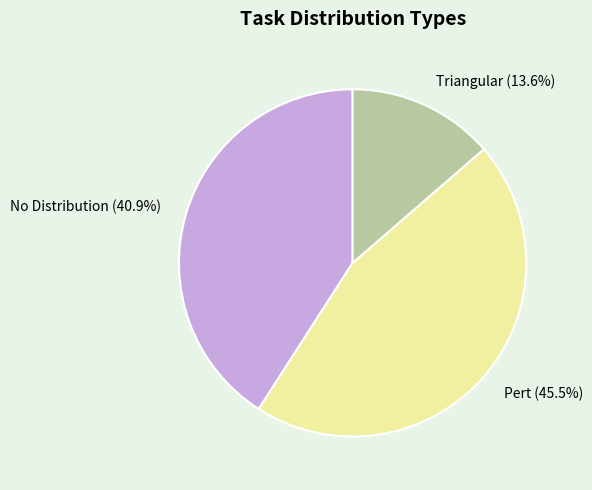

To the nearest percent, what percentage of the pie is Triangular?

14%